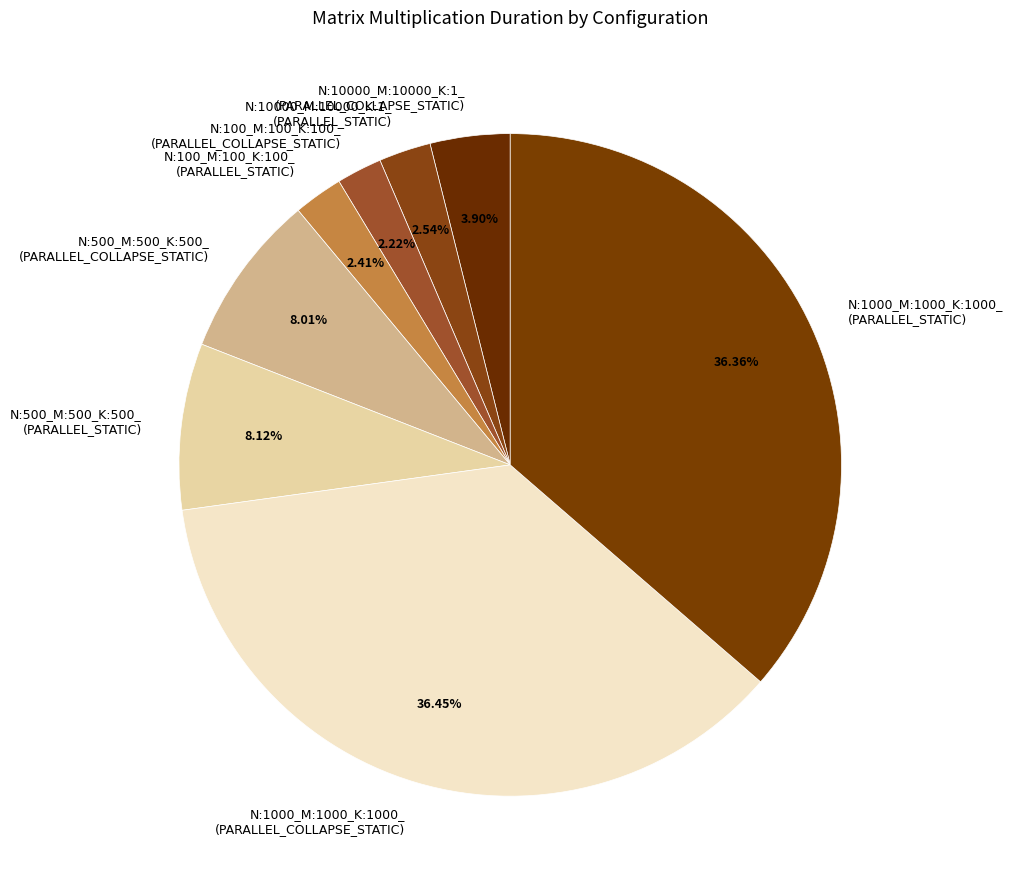

Does any single category account for the majority?

No